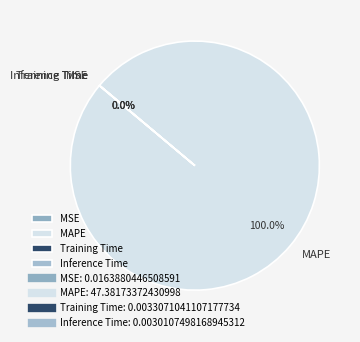

To the nearest percent, what is the difference between the largest and smallest slice percentages?

100%